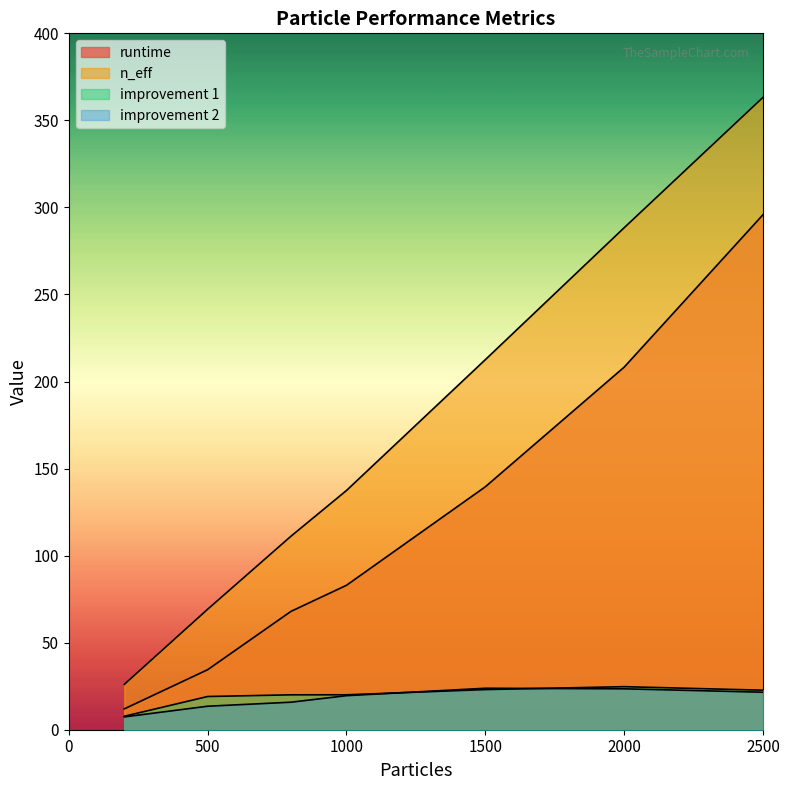

Between 500 and 2000, which series saw the biggest shift?

n_eff